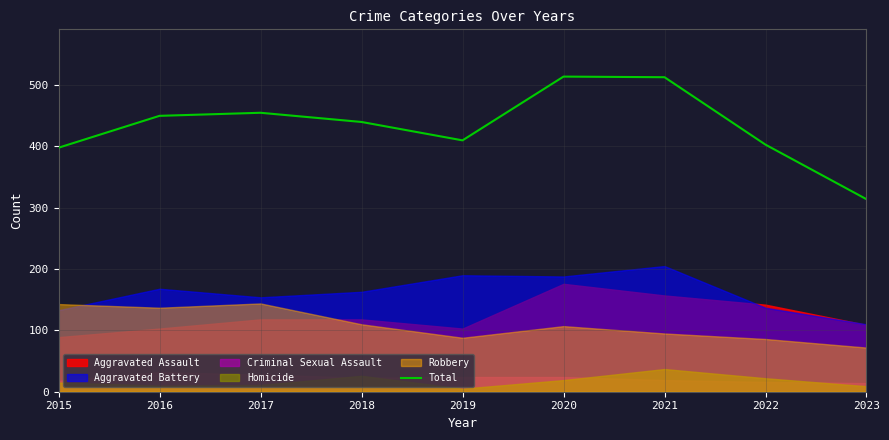

List the labels in order of value, smallest first.

2023, 2015, 2022, 2019, 2018, 2016, 2017, 2021, 2020